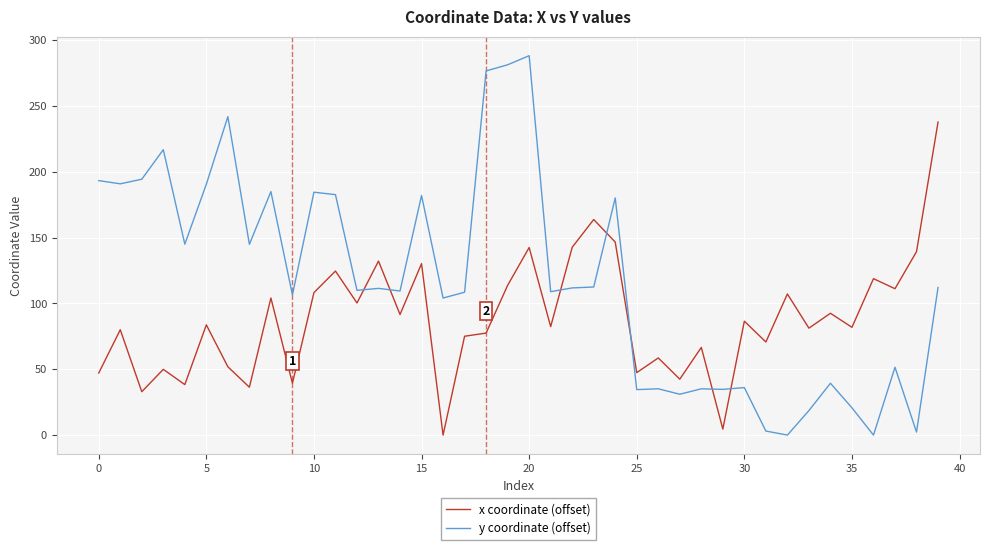

How many distinct data groups are displayed?

2